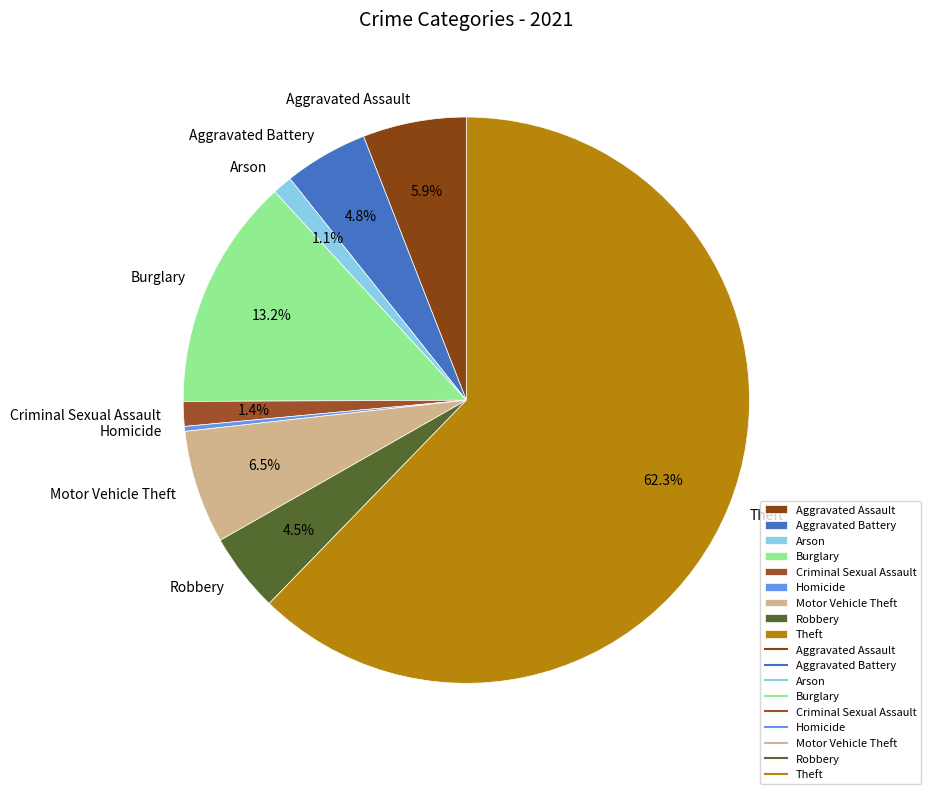

What percentage is NOT represented by Motor Vehicle Theft?

93.5%